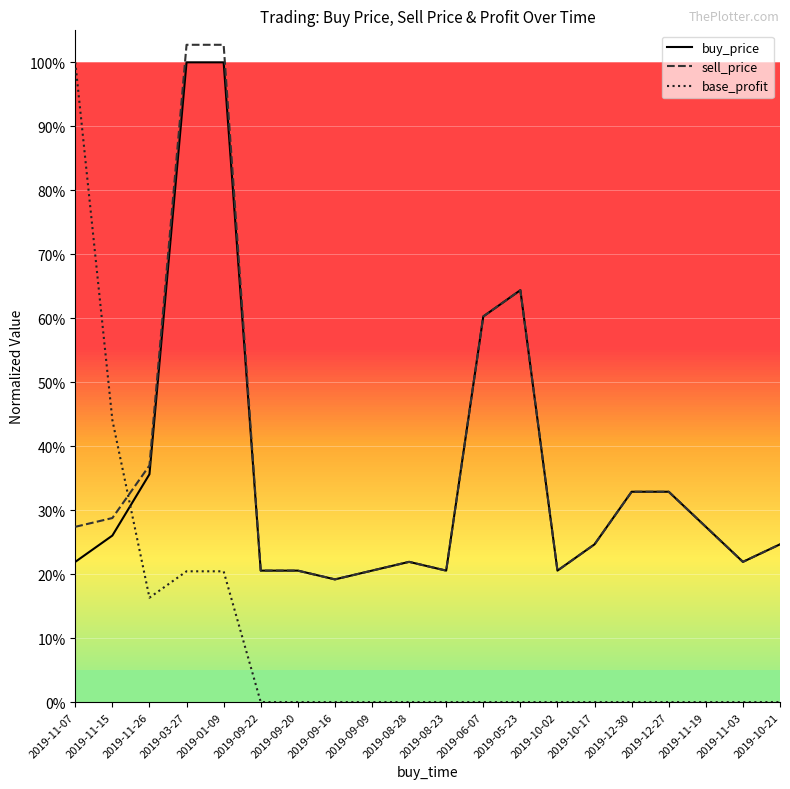

What are all the series names shown in the legend?

buy_price, sell_price, base_profit